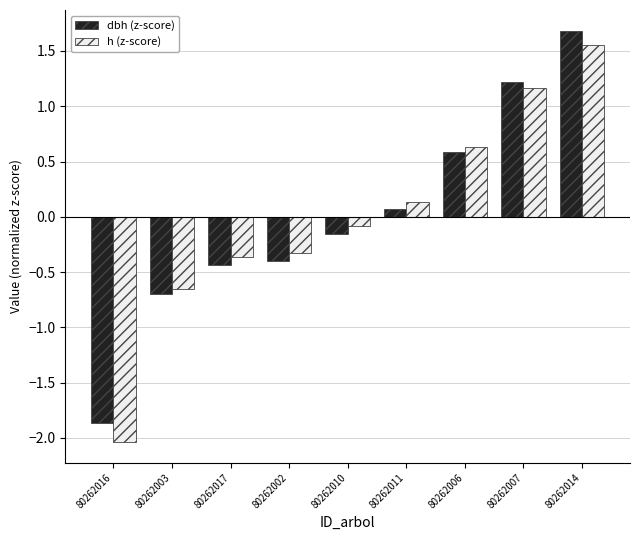

What is the minimum value shown in the chart?

-2.0